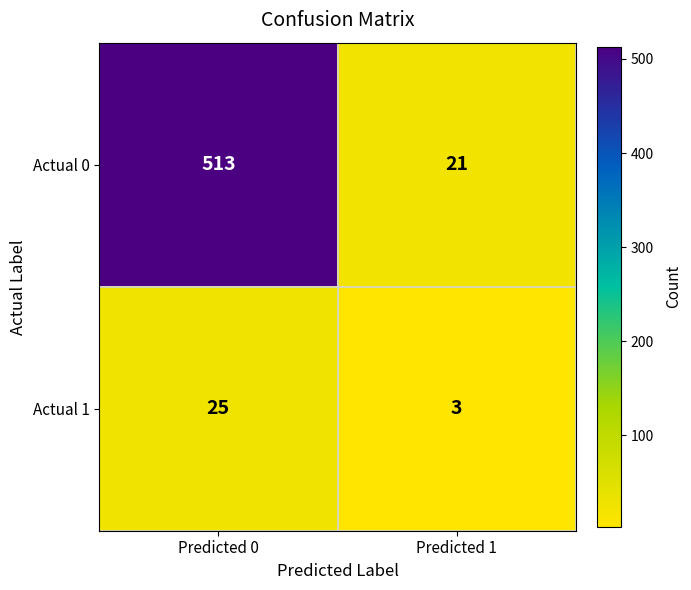

What is the maximum value shown in the chart?

513